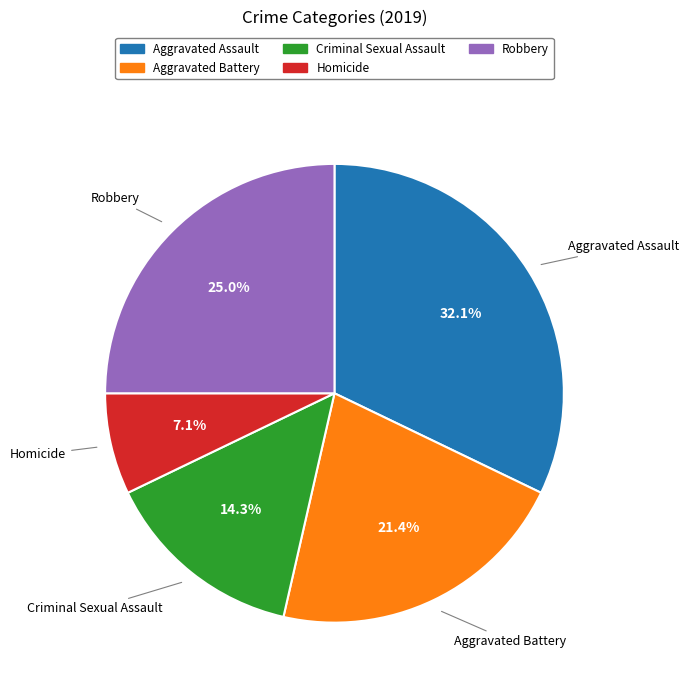

What percentage do Criminal Sexual Assault and Homicide together represent?

21.4%